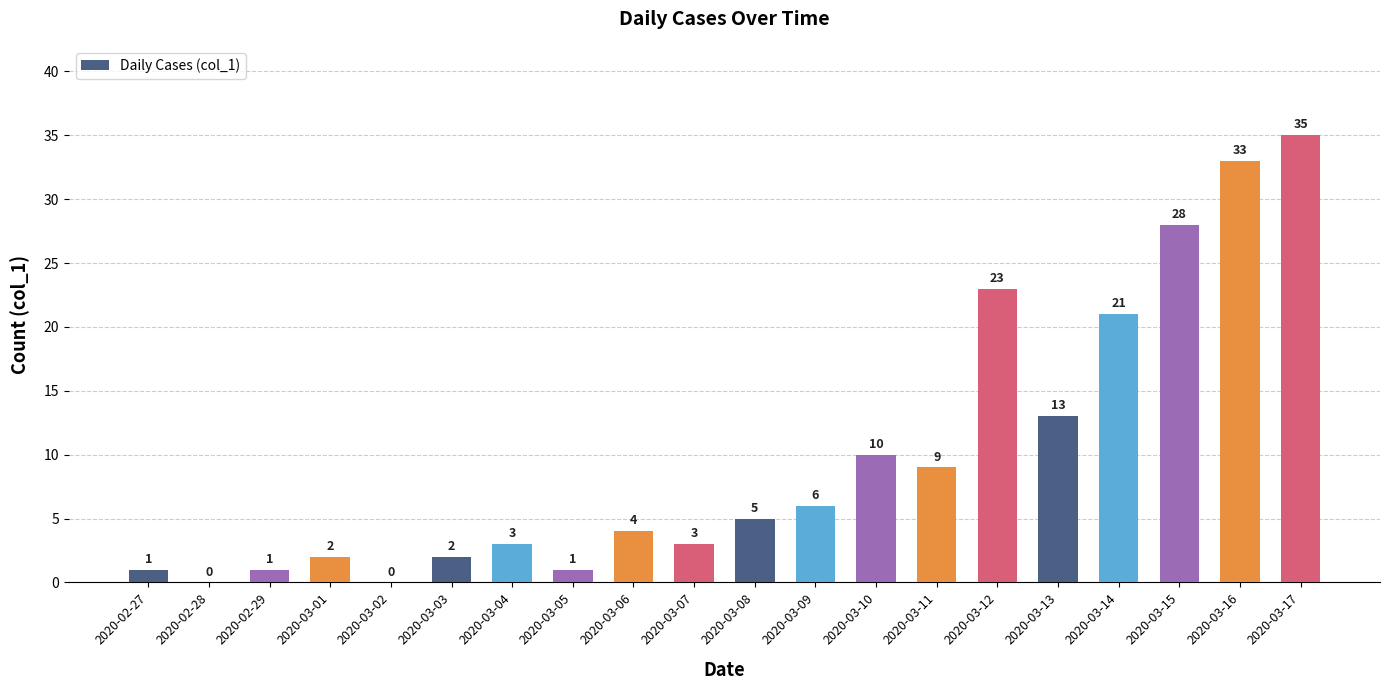

Is it true that the value at 2020-03-08 is 8?

False